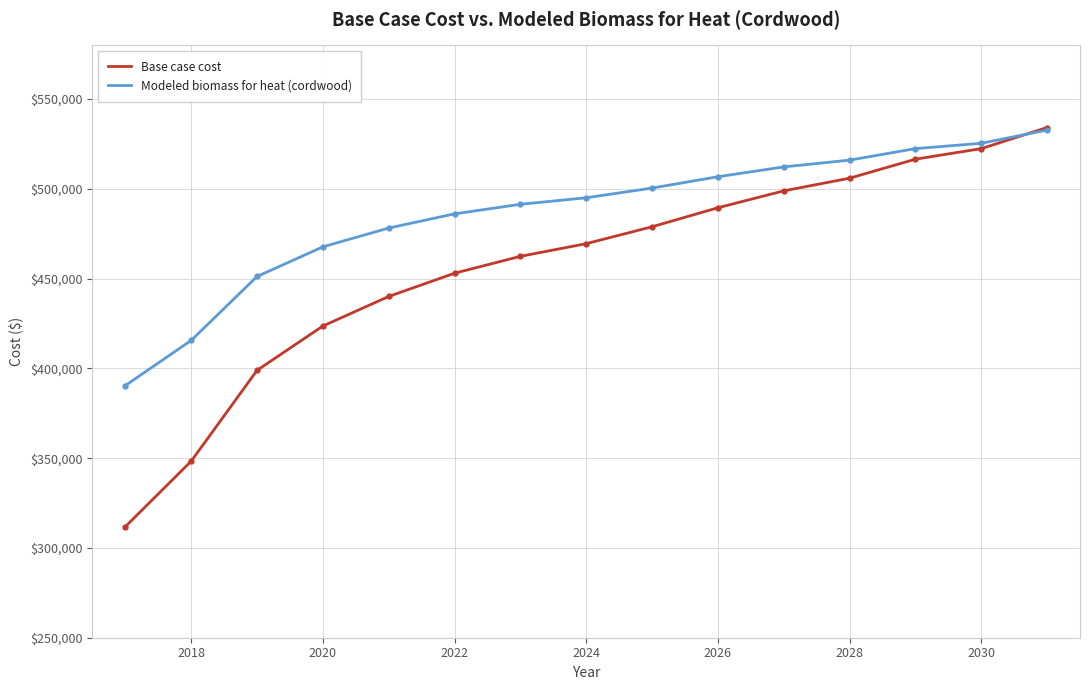

Which series has the largest range (max minus min)?

Base case cost